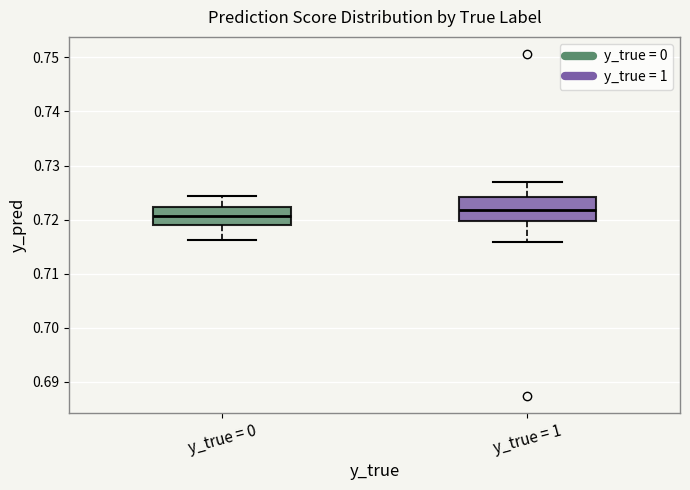

Which box's median line is the lowest?

y_true = 0